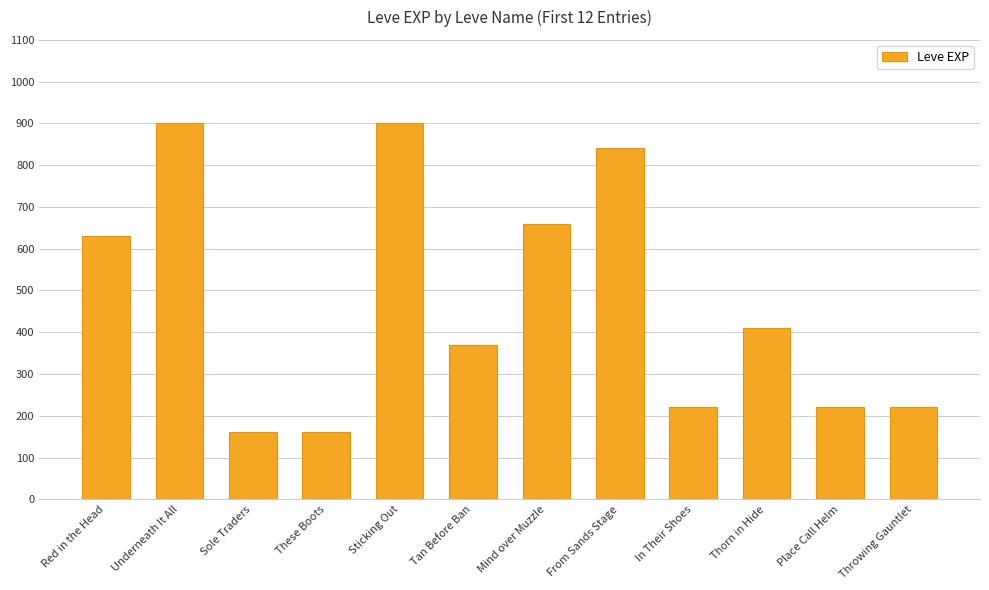

Reading left to right, transcribe all the data shown in this chart.

630	900	160	160	900	370	660	840	220	410	220	220